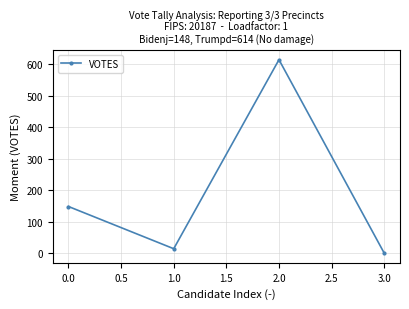

How many interior local valleys (lower than both neighbors) does the data have?

1